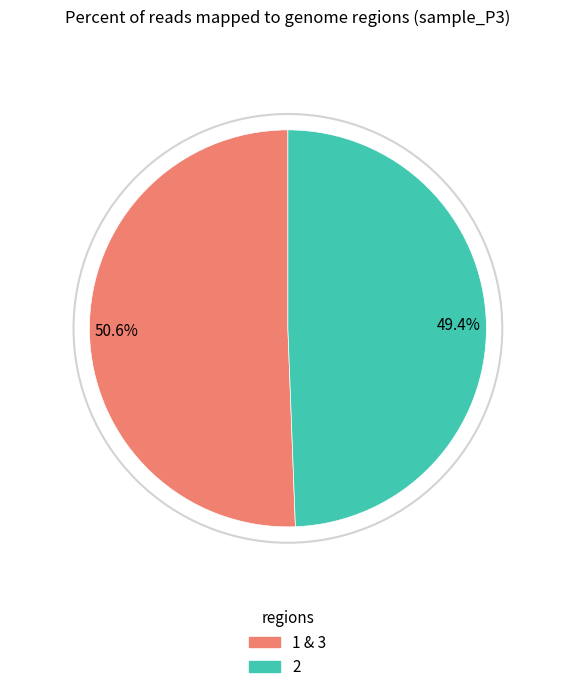

How many segments does this pie chart have?

2